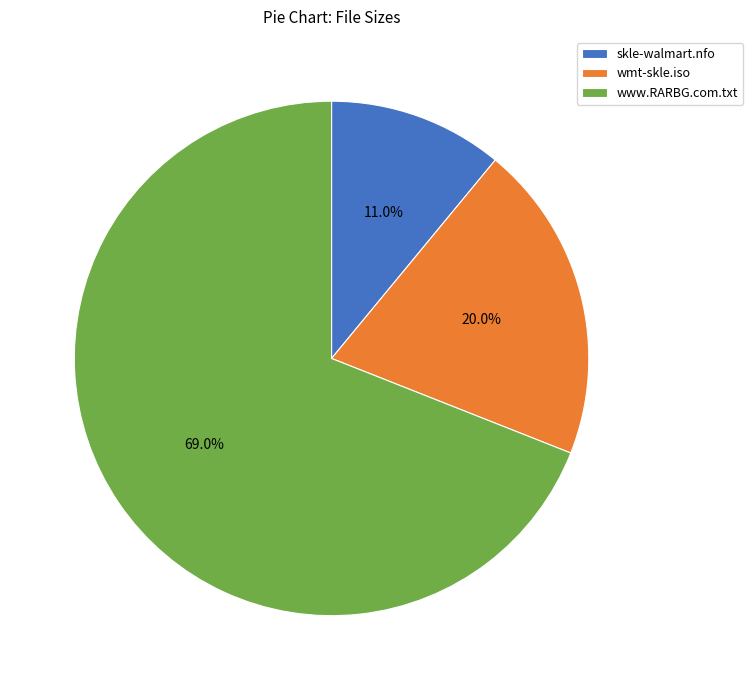

Rank the categories by value from lowest to highest.

skle-walmart.nfo, wmt-skle.iso, www.RARBG.com.txt